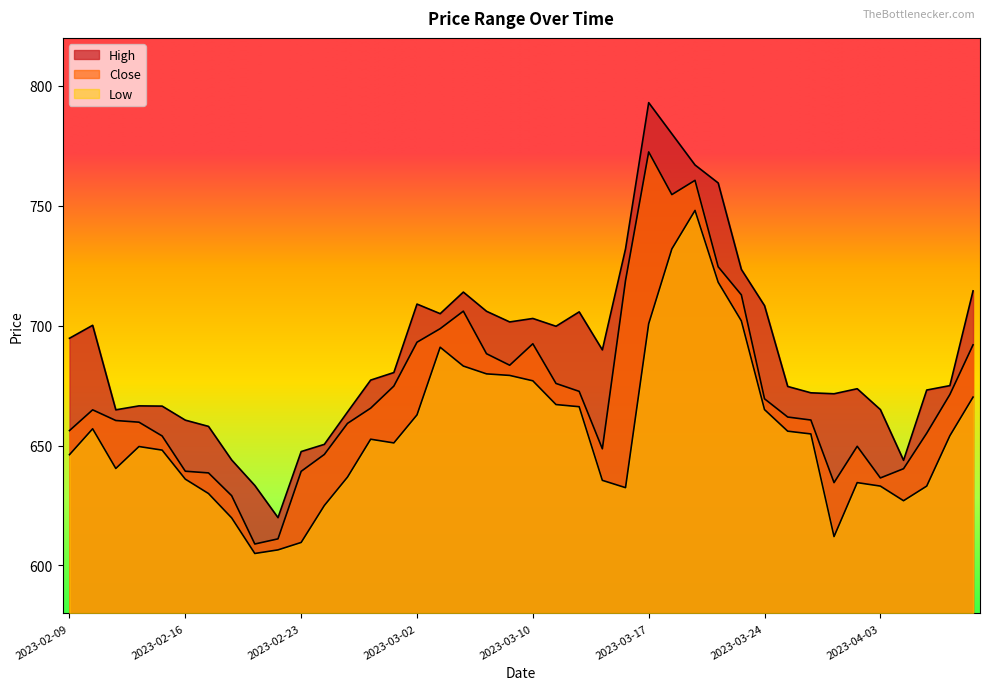

What is the lowest value of the Close series?

609.0